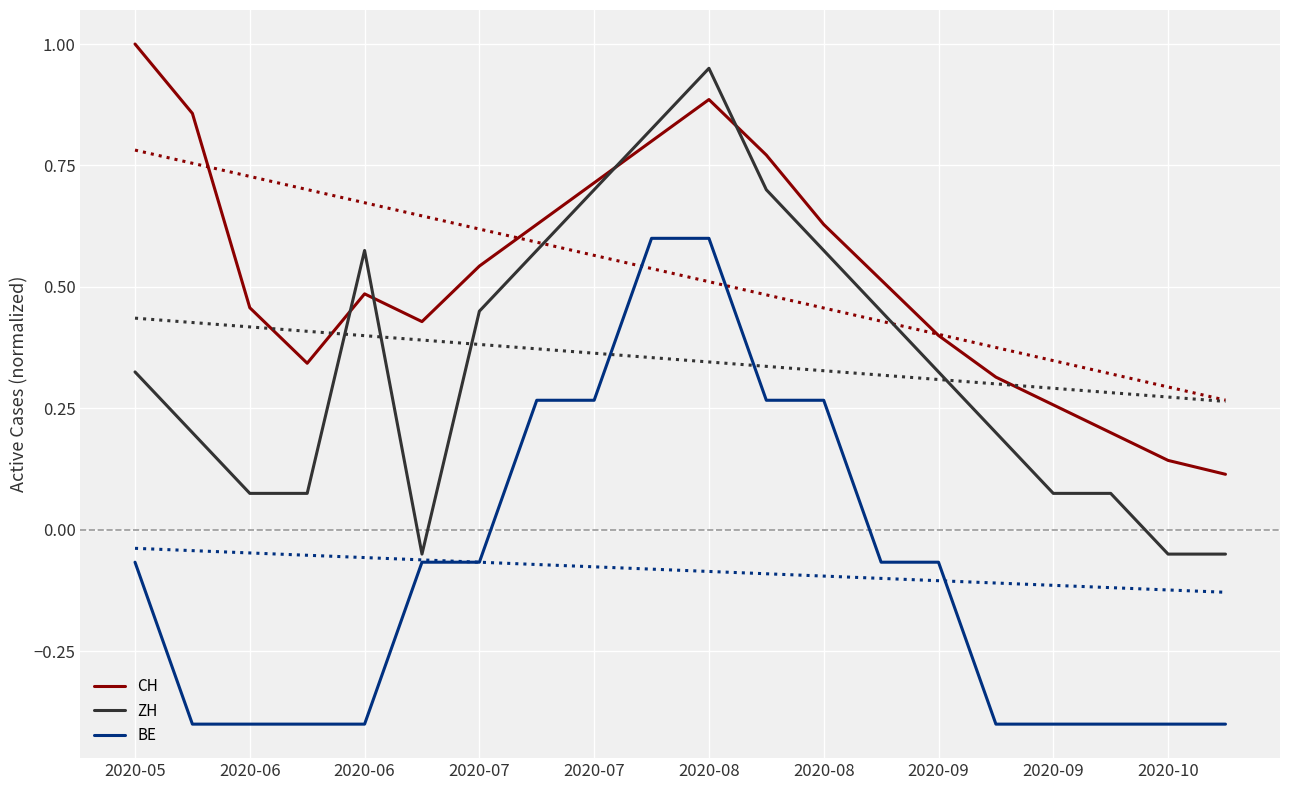

What is the smallest value displayed?

-0.4